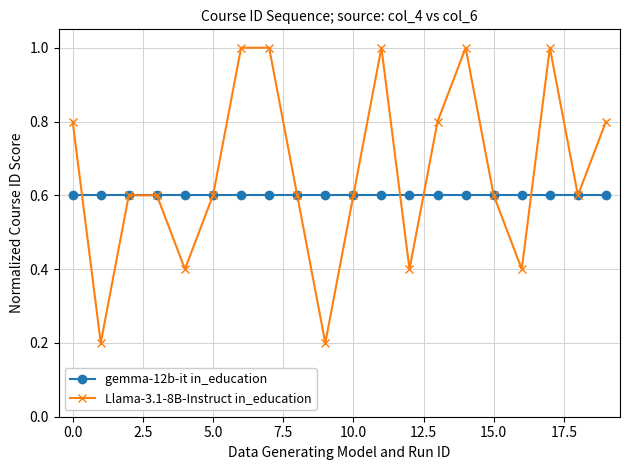

Which series has the largest range (max minus min)?

Llama-3.1-8B-Instruct in_education